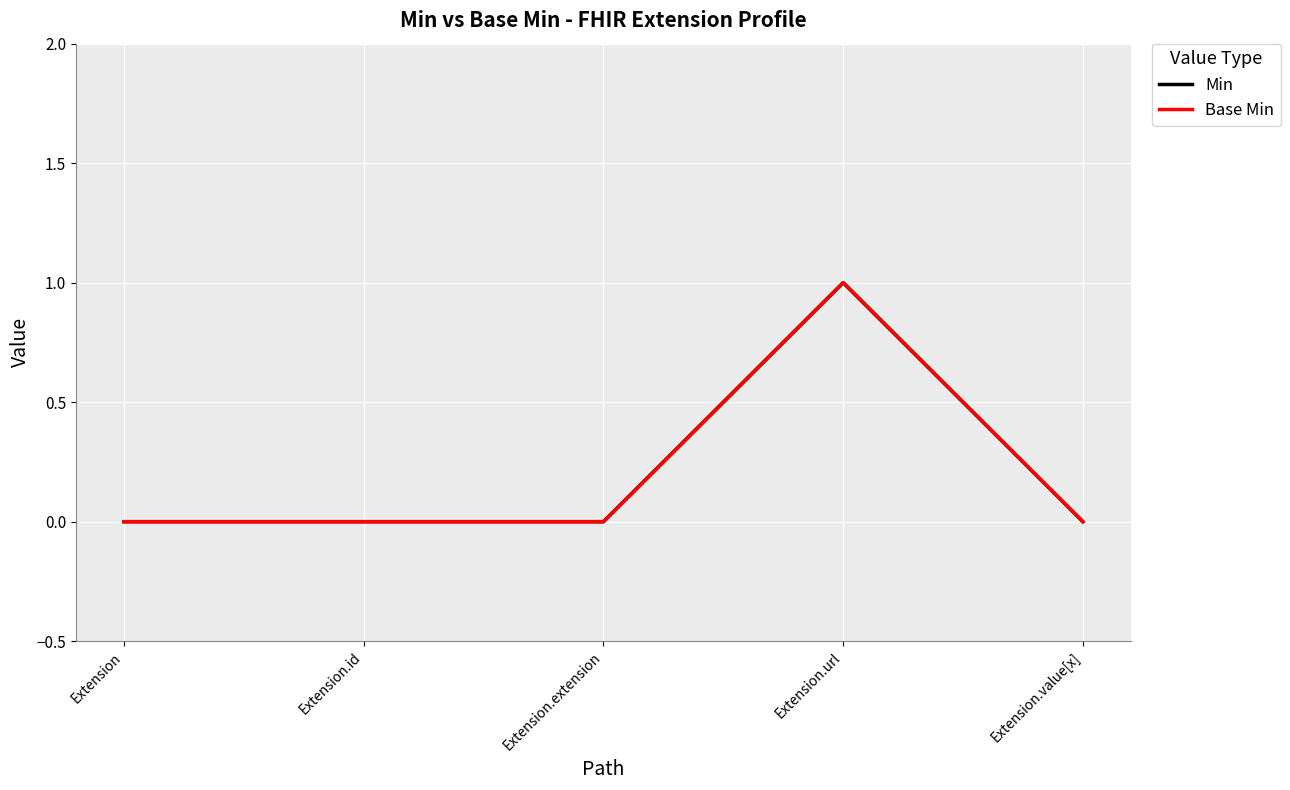

Rank the series at Extension.extension from highest to lowest value.

Min, Base Min